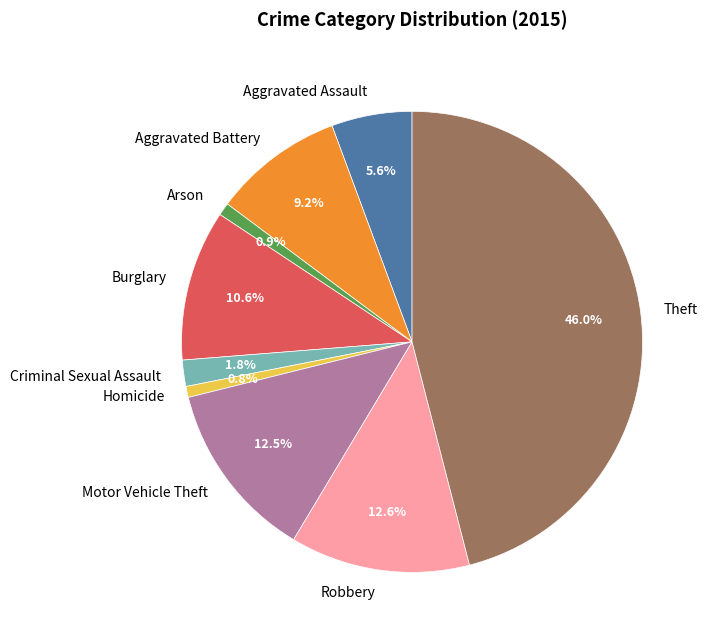

Is Aggravated Assault the majority of the pie?

No